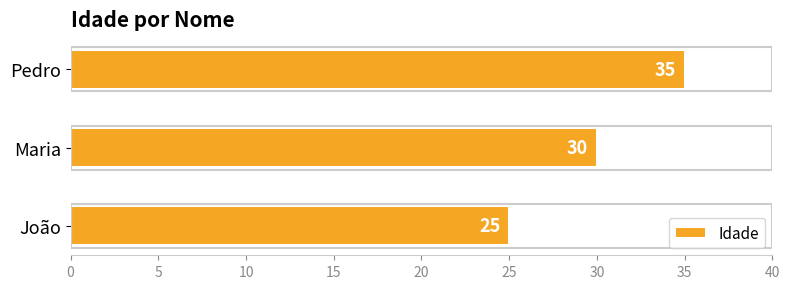

How many series are shown in this chart?

1